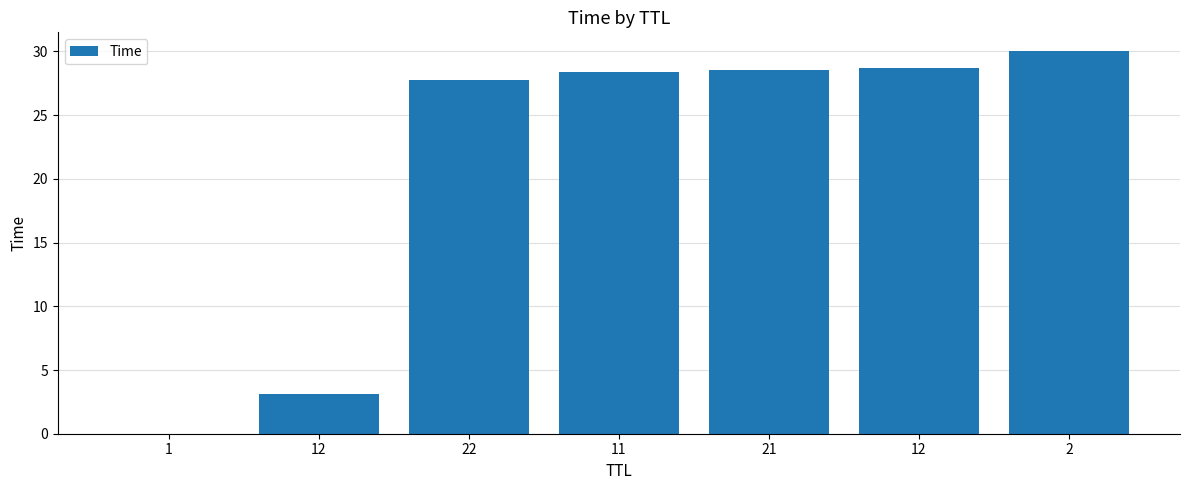

Reading left to right, what are all the values shown in this chart?

1=0.0	12=3.1	22=27.7	11=28.4	21=28.6	12=28.7	2=30.0